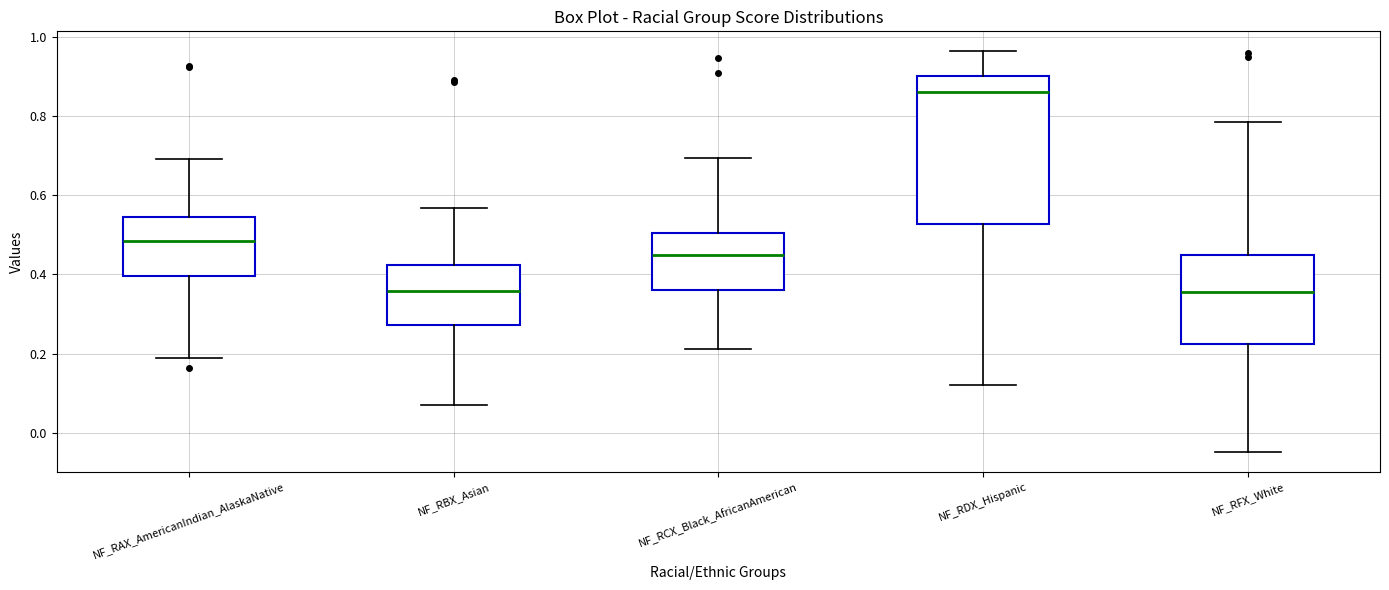

Reading left to right, read every box against the y-axis: the position of its median line, the range the box covers, and the ends of its whiskers. The values are not printed on the chart, so give them approximately, as read against the axis.

NF_RAX_AmericanIndian_AlaskaNative: median 0.48, box 0.40 to 0.54, whiskers 0.18 to 0.70
NF_RBX_Asian: median 0.36, box 0.28 to 0.42, whiskers 0.08 to 0.56
NF_RCX_Black_AfricanAmerican: median 0.44, box 0.36 to 0.50, whiskers 0.22 to 0.70
NF_RDX_Hispanic: median 0.86, box 0.52 to 0.90, whiskers 0.12 to 0.96
NF_RFX_White: median 0.36, box 0.22 to 0.44, whiskers -0.04 to 0.78